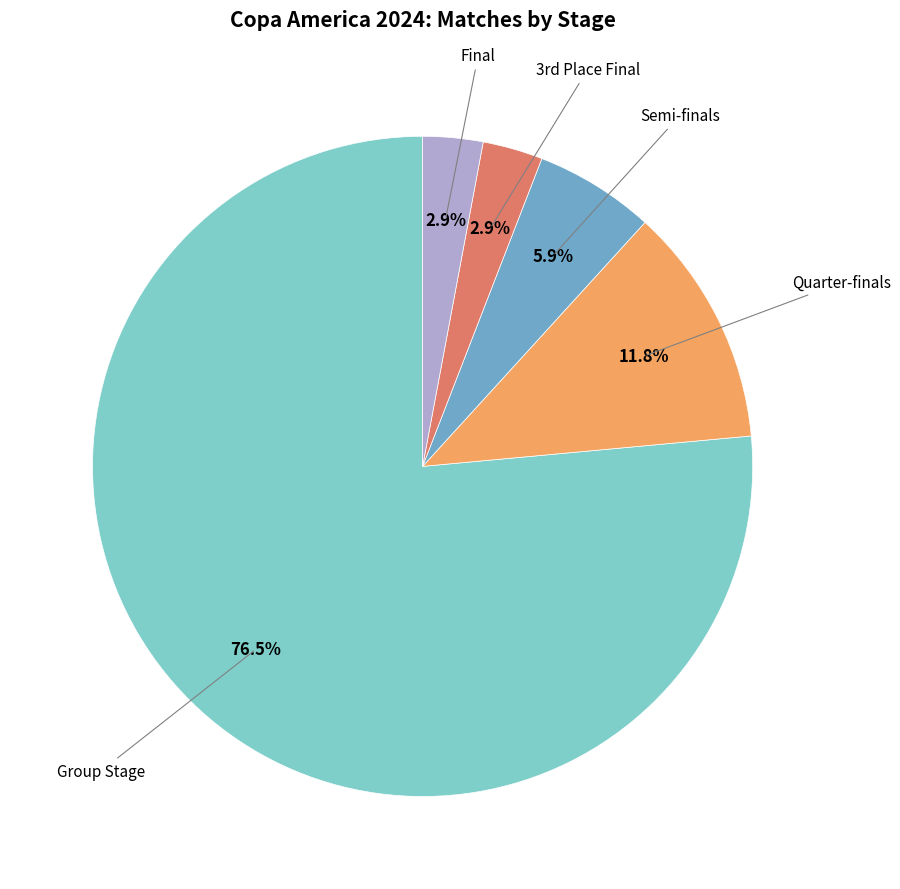

Is there a majority slice in this chart?

Yes